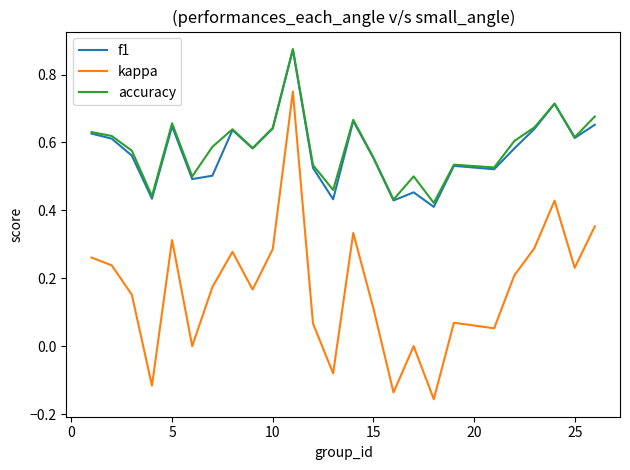

Which series has the largest total across all categories?

accuracy